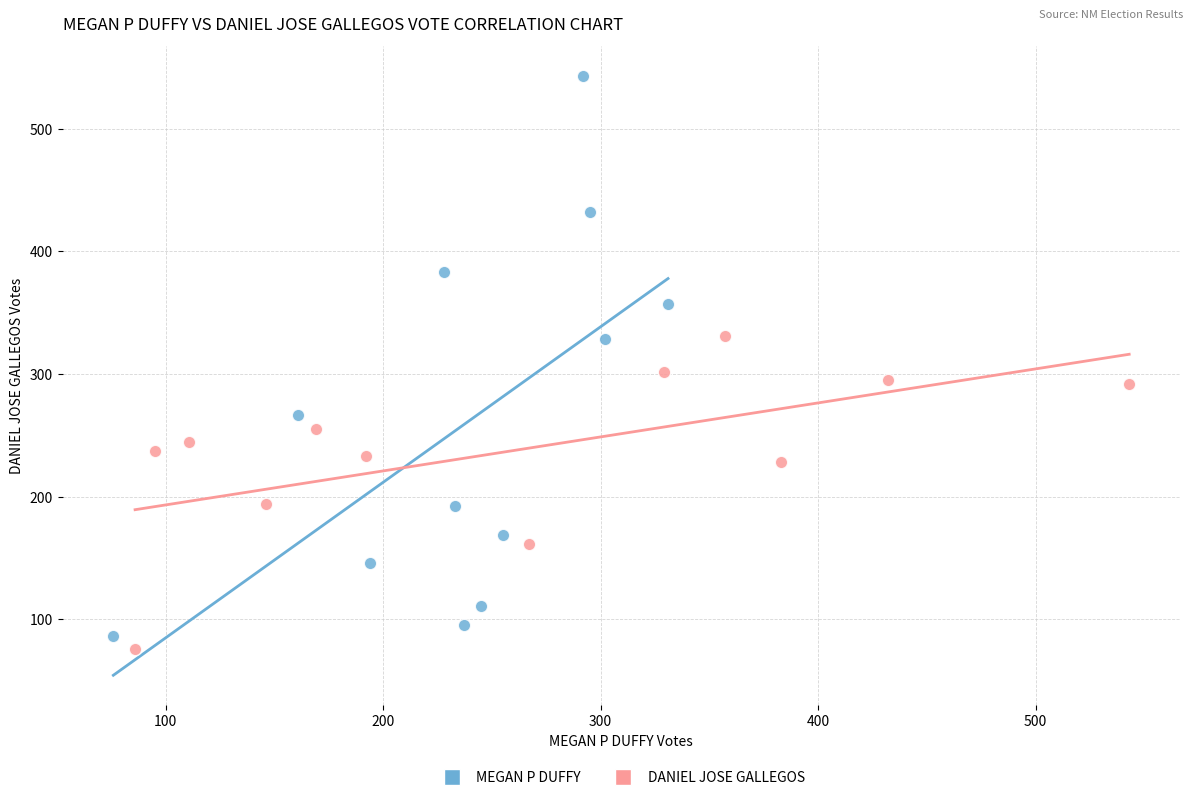

Which series contains the highest Y value?

MEGAN P DUFFY